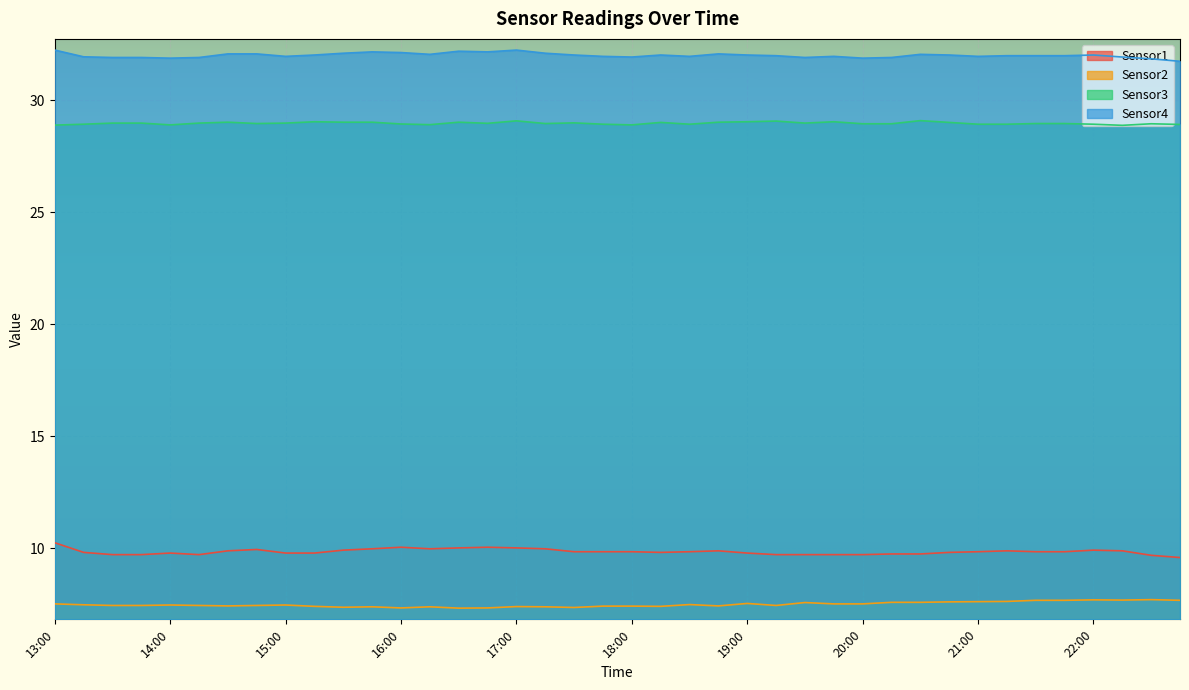

True or false: Sensor4 and Sensor3 intersect in this chart.

False